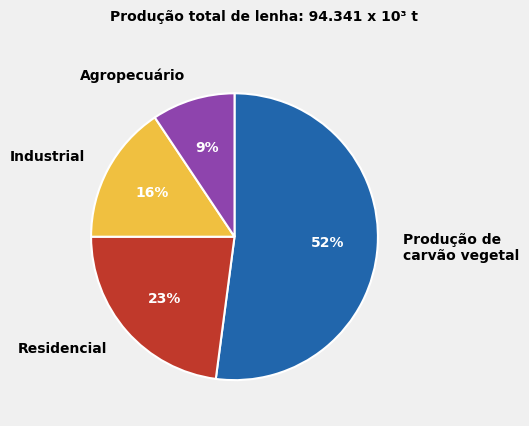

To the nearest percent, what portion does Agropecuário represent?

9%